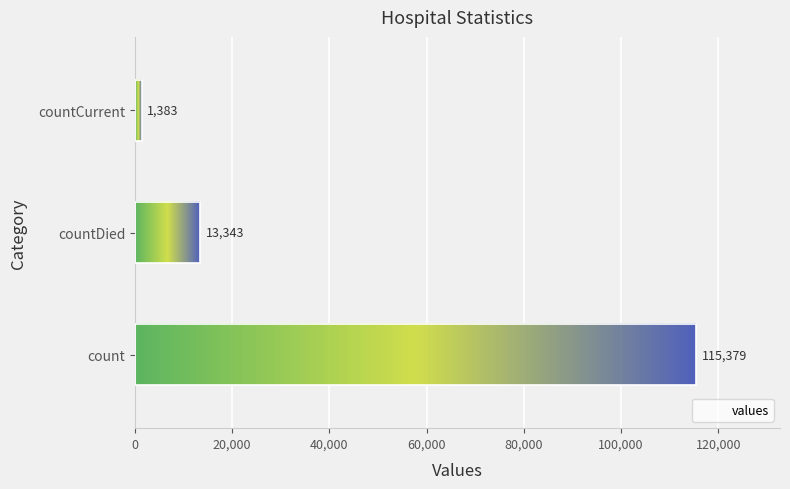

What is the difference between the values at countCurrent and countDied?

11960